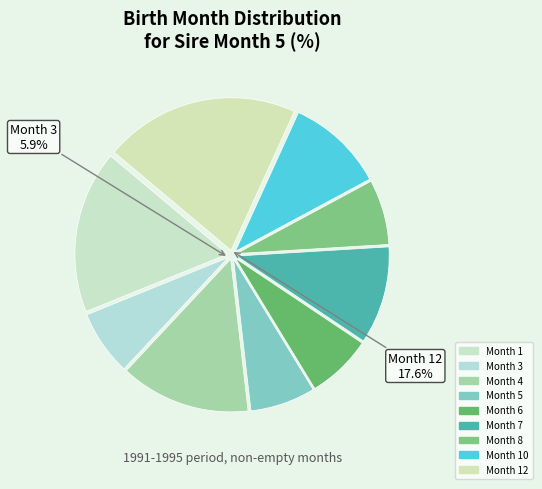

Does 3 account for over 50% of the chart?

No